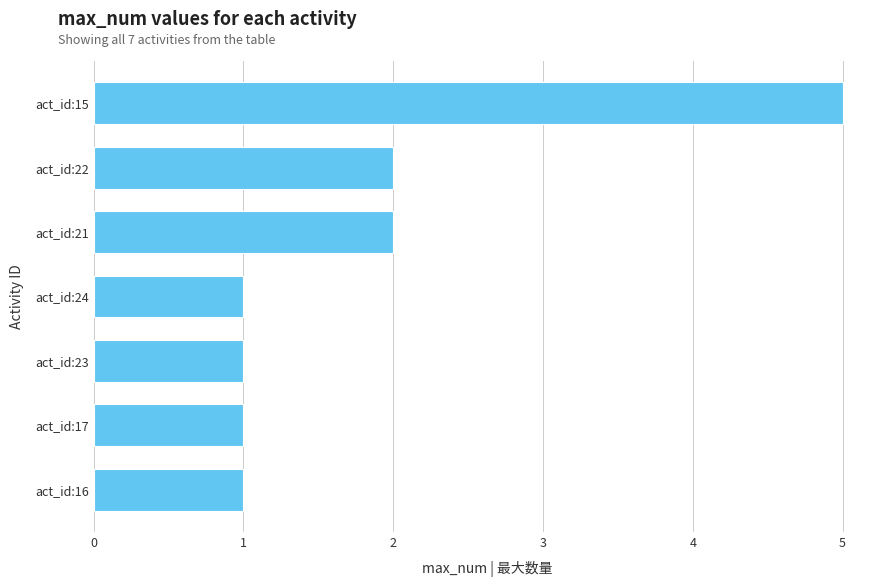

What is the greatest value displayed?

5